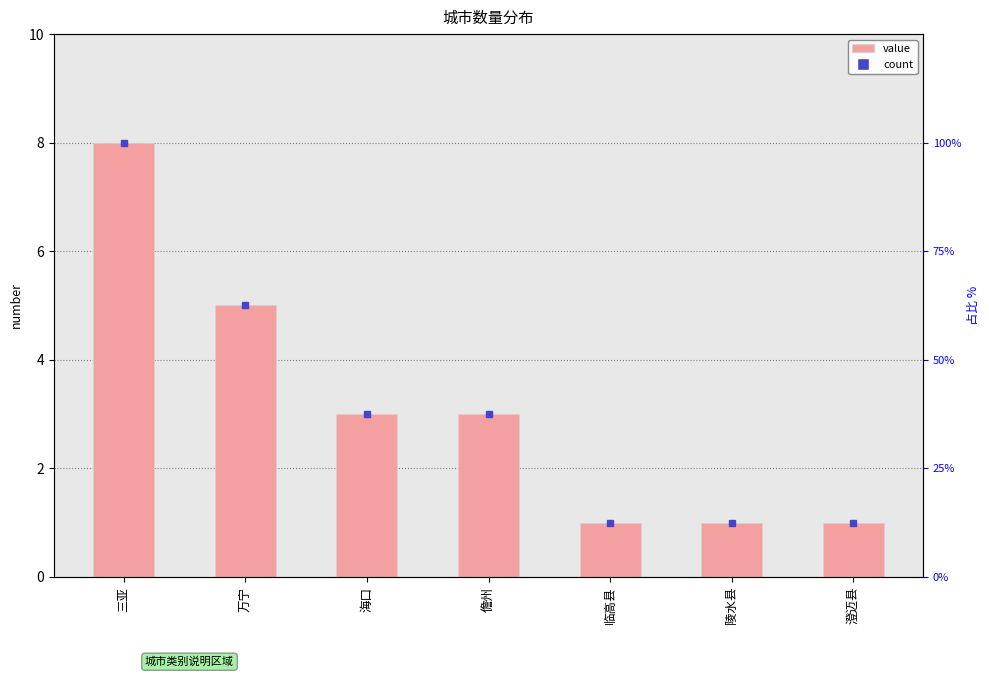

Are the bars horizontal?

No